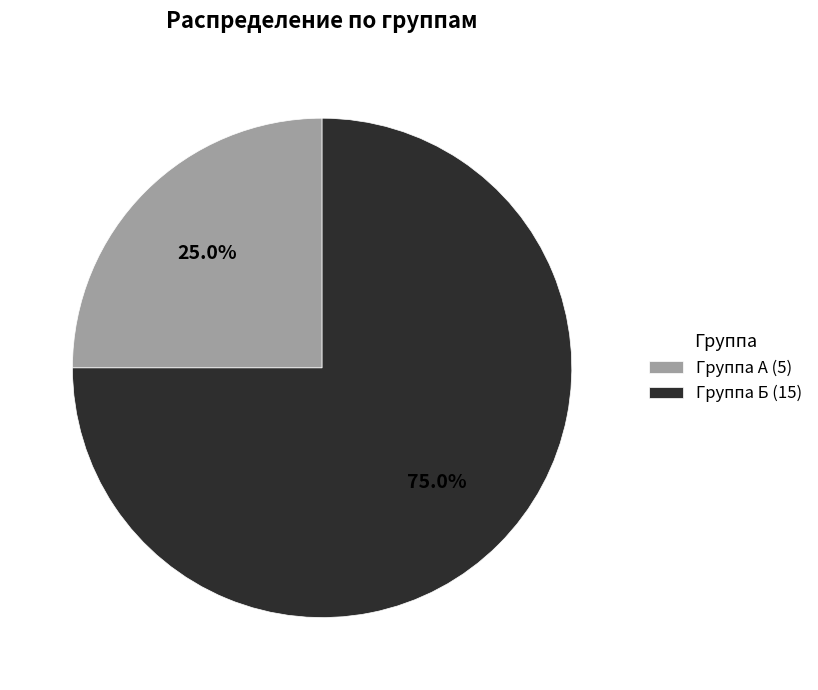

Rank the categories by value from lowest to highest.

Группа А (5), Группа Б (15)